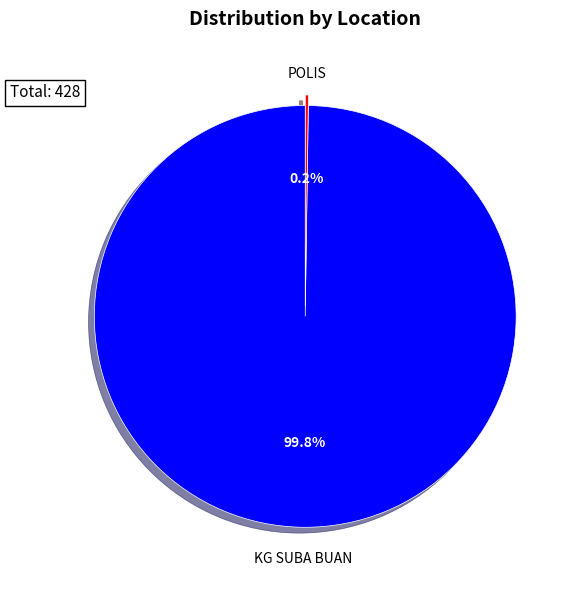

What portion of the pie excludes KG SUBA BUAN?

0.2%